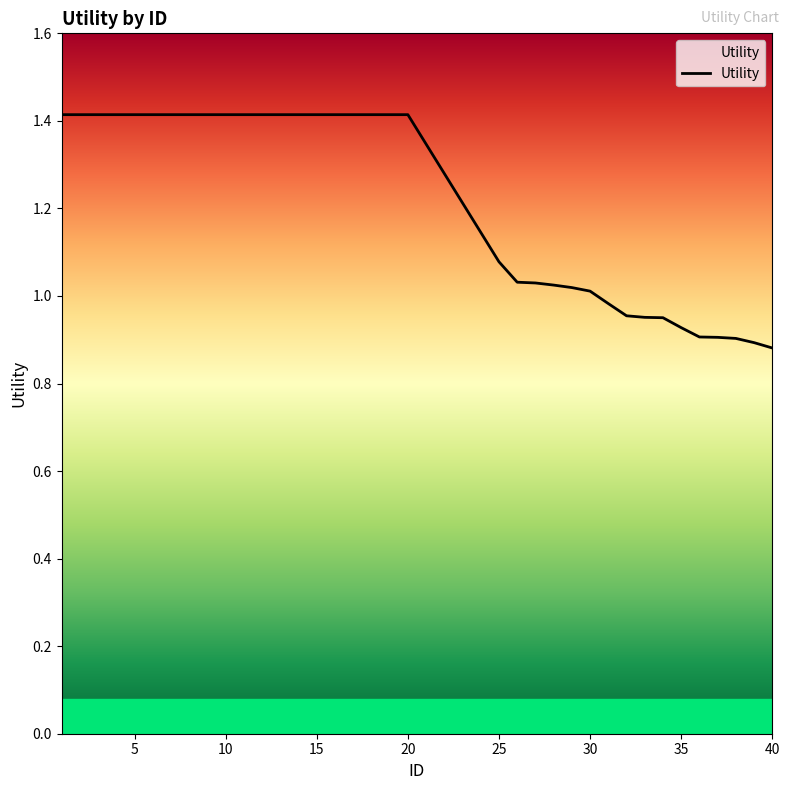

What is the difference between the maximum and minimum values?

0.5